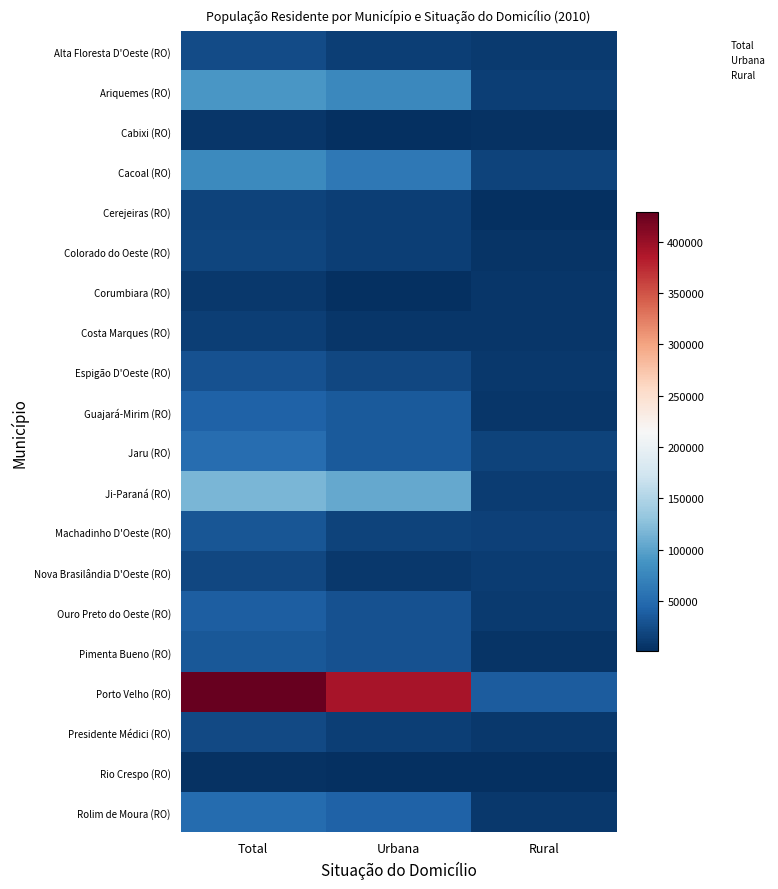

At which category is the sum across all series the highest?

Total